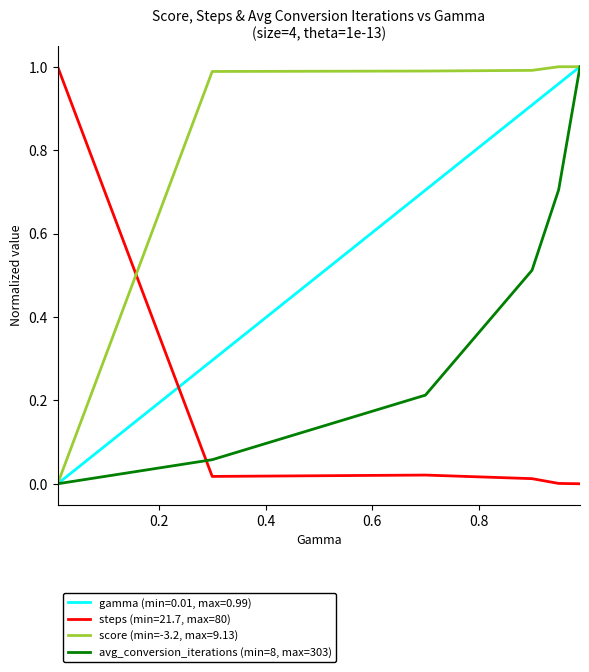

True or false: steps (min=21.7, max=80) and avg_conversion_iterations (min=8, max=303) intersect in this chart.

True